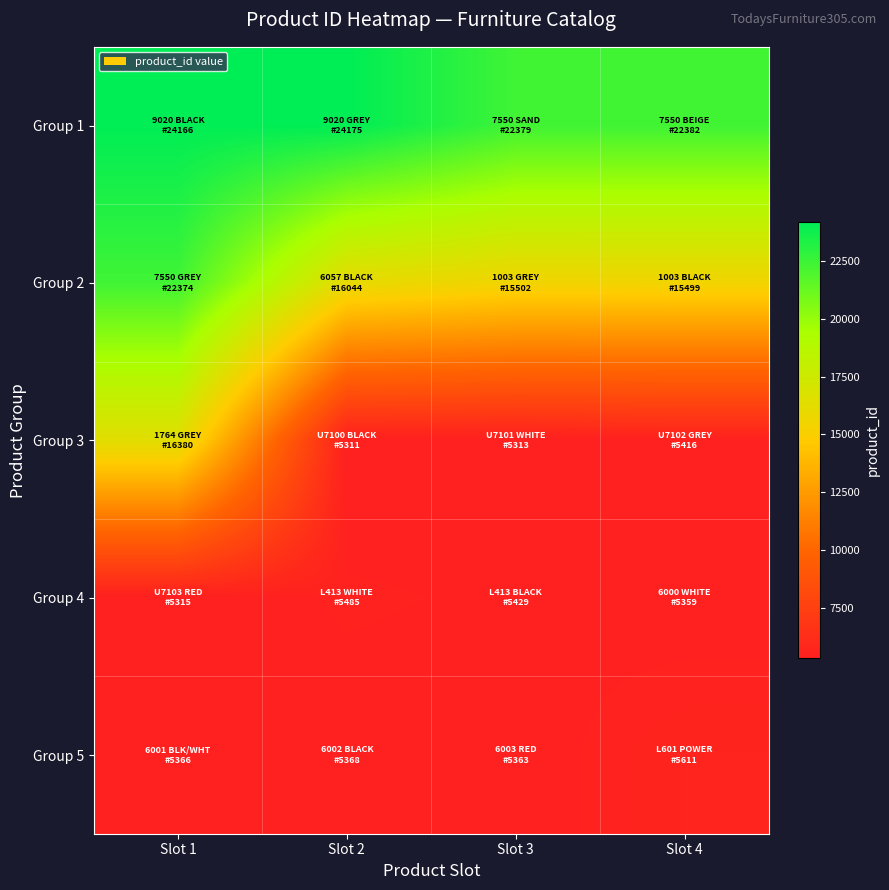

Reading left to right, extract all data points from this chart.

Group 1: Slot 1=24166	Slot 2=24175	Slot 3=22379	Slot 4=22382
Group 2: Slot 1=22374	Slot 2=16044	Slot 3=15502	Slot 4=15499
Group 3: Slot 1=16380	Slot 2=5311	Slot 3=5313	Slot 4=5416
Group 4: Slot 1=5315	Slot 2=5485	Slot 3=5429	Slot 4=5359
Group 5: Slot 1=5366	Slot 2=5368	Slot 3=5363	Slot 4=5611